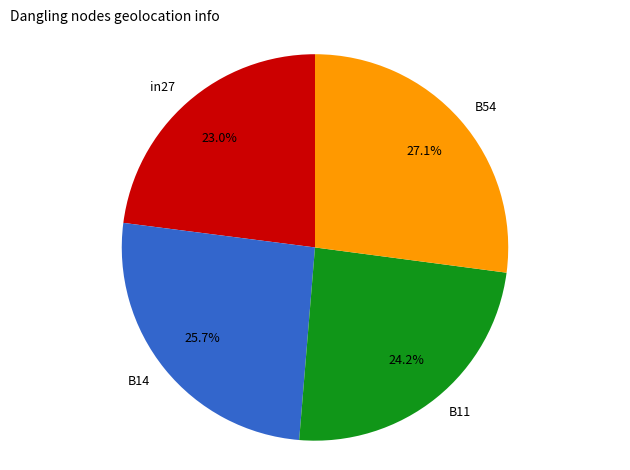

What is the largest slice in the pie chart?

B54